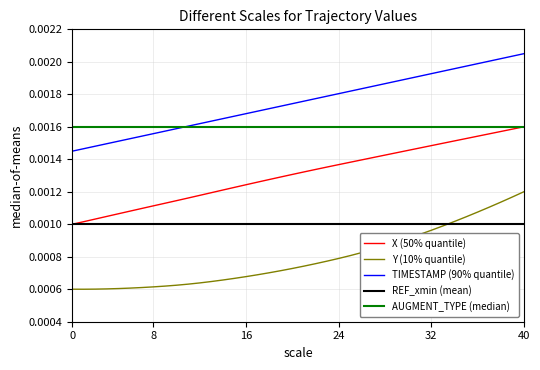

Rank the series by their average value, from lowest to highest.

Y (10% quantile), REF_xmin (mean), X (50% quantile), AUGMENT_TYPE (median), TIMESTAMP (90% quantile)